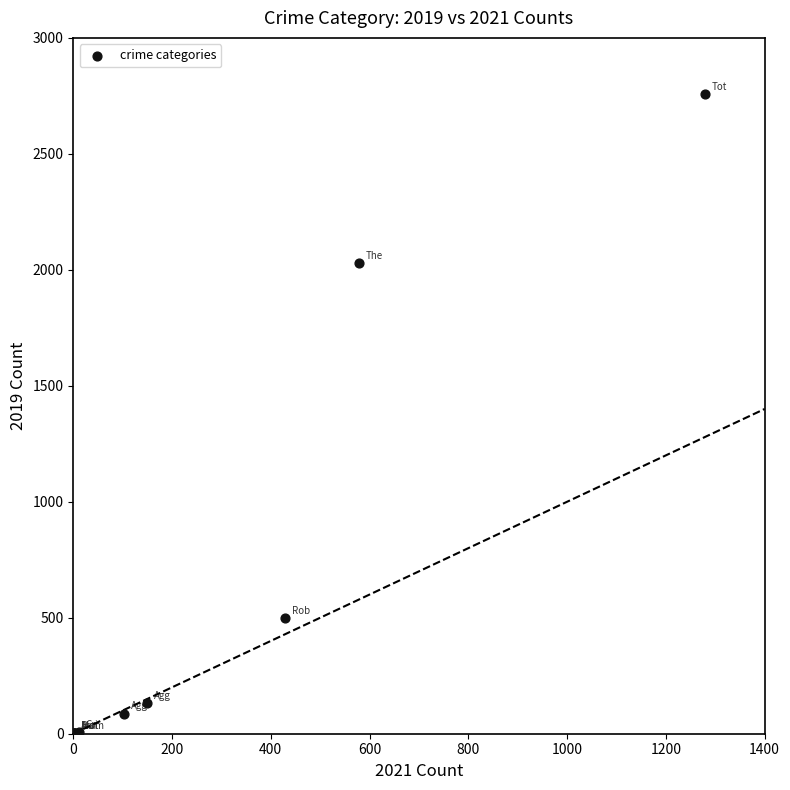

What Y value in the scatter plot is closest to 1378?

2028